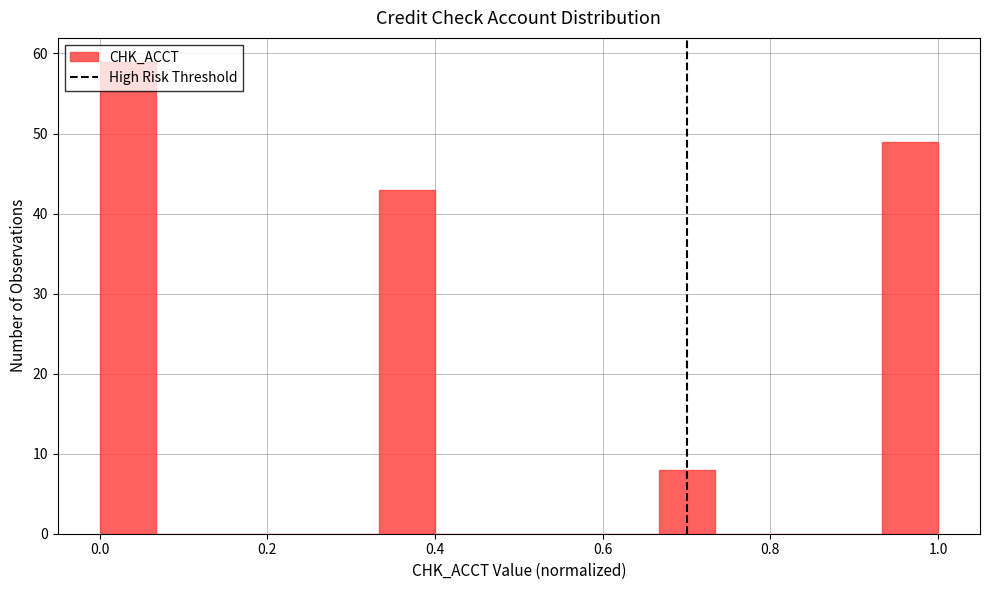

Read against the x-axis, roughly where is the centre of the tallest bar?

0.04